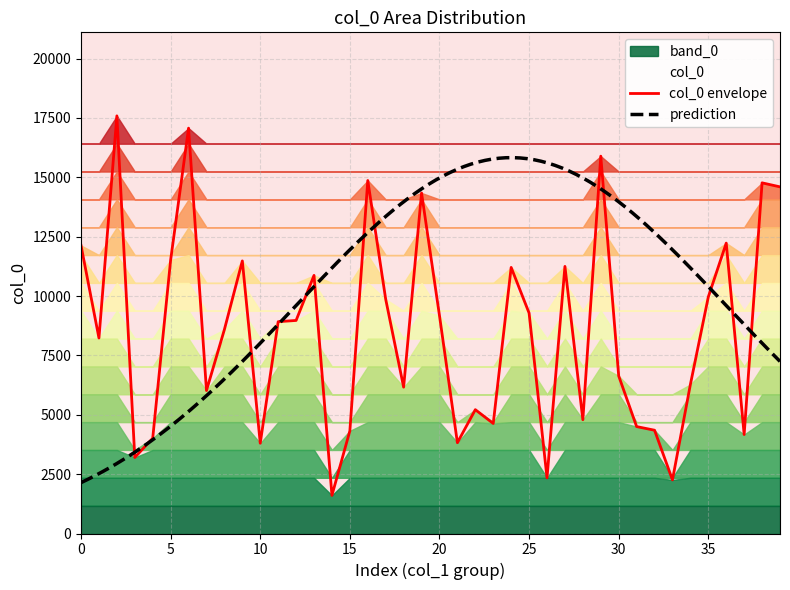

At which category does the chart reach its minimum across all series?

14